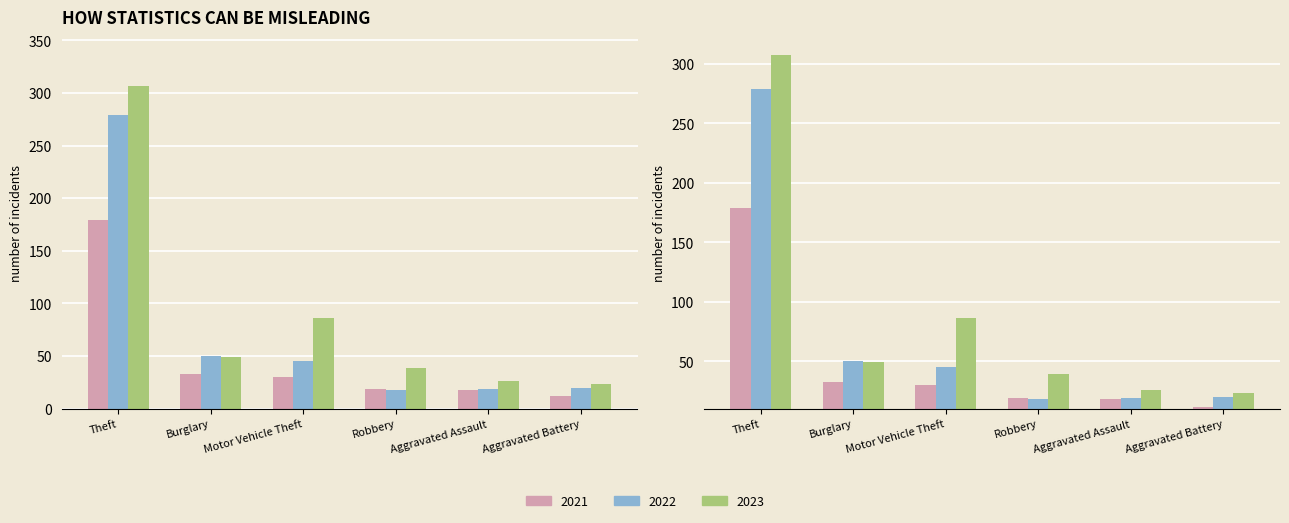

The value of 2022 at Burglary is 65. True or false?

False